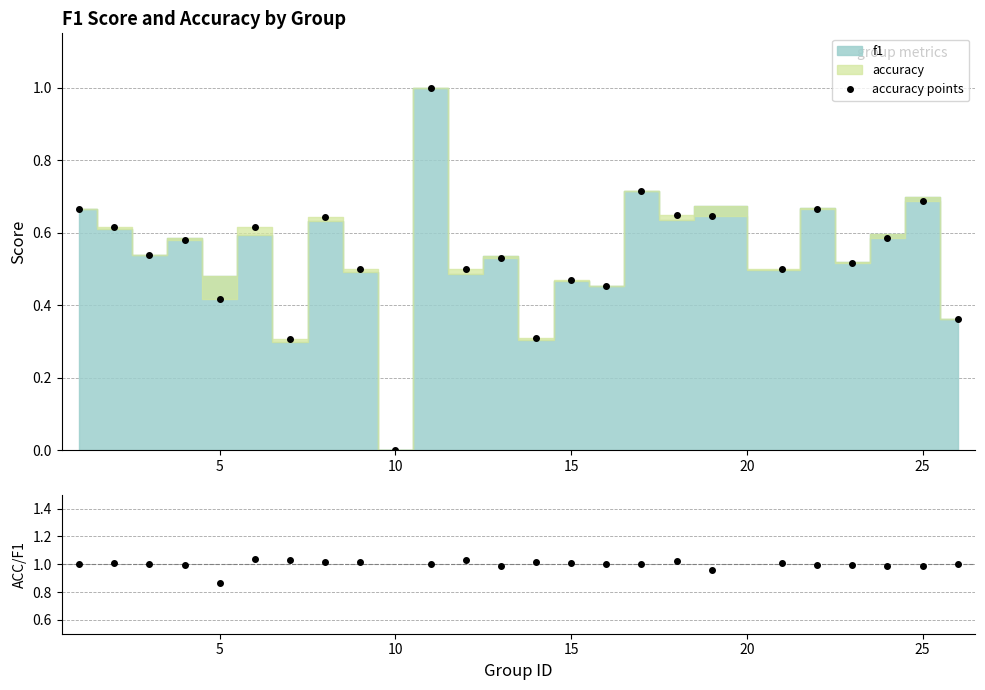

Read the accuracy/f1 value at 25.

1.0